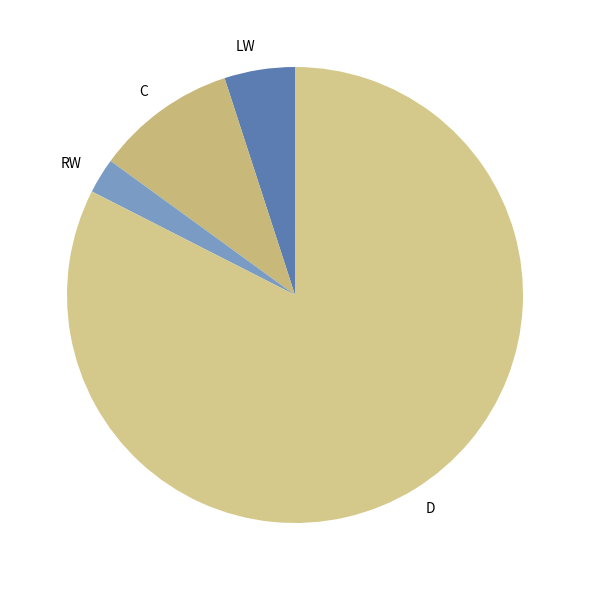

Do C and D together represent more than half of the pie?

Yes